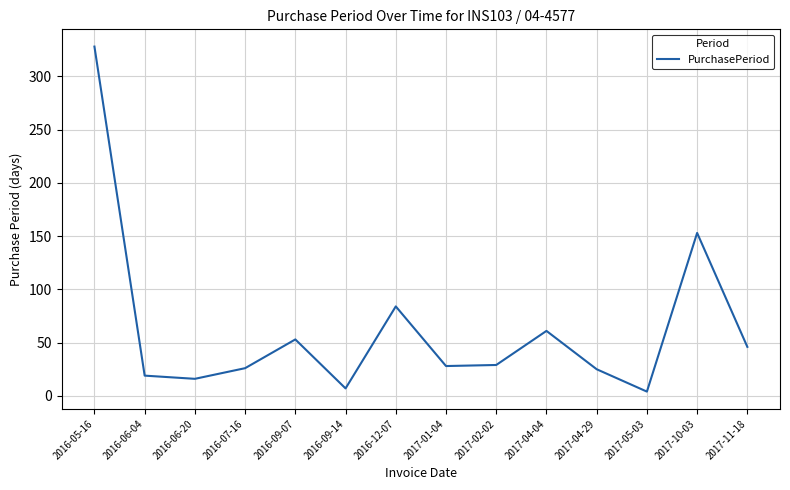

At which category does the chart reach its minimum across all series?

2017-05-03